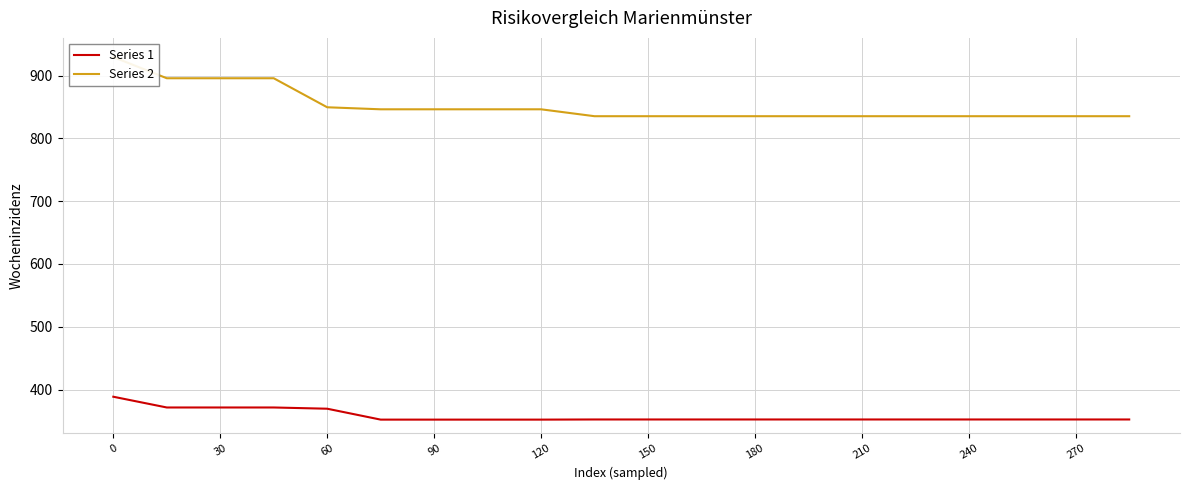

The value of Series 1 at 13 is 518.0. True or false?

False